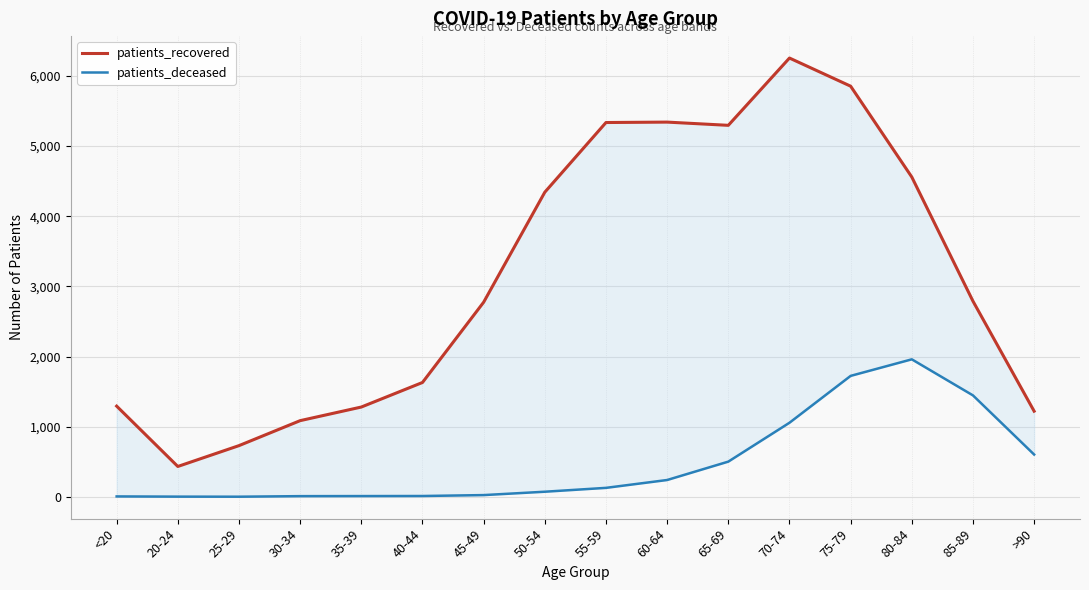

What is the sum of all patients_recovered values?

50214